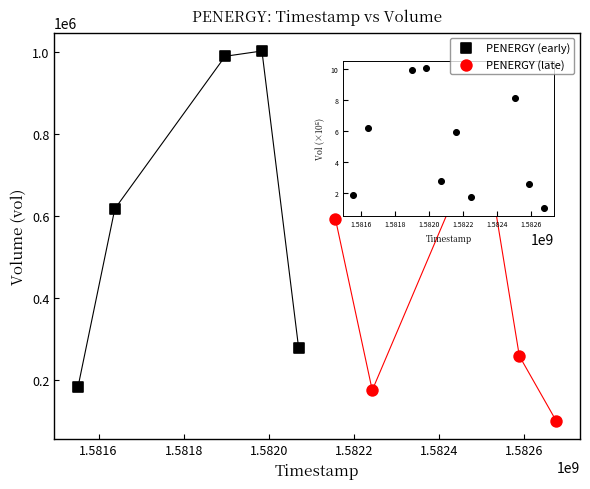

Which series reaches the maximum Y coordinate?

PENERGY (early)